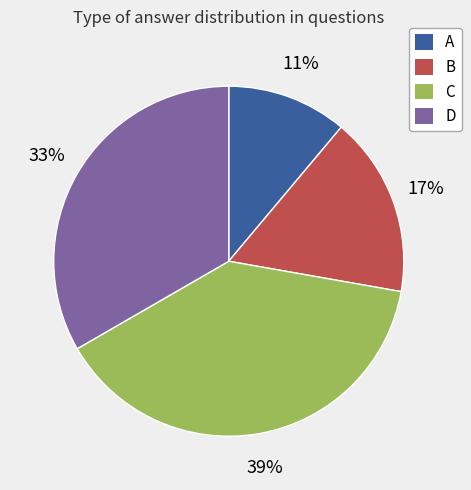

Count the number of slices in the pie.

4